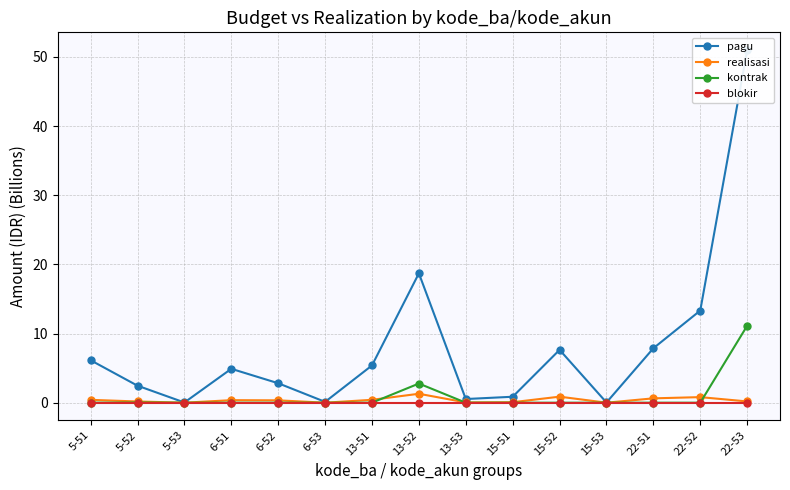

How many lines are shown in the chart?

4